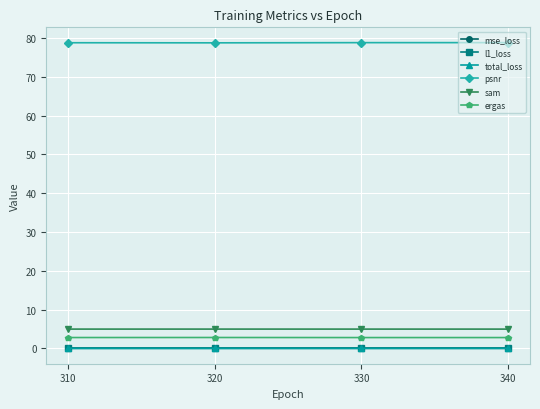

True or false: ergas and mse_loss intersect in this chart.

False